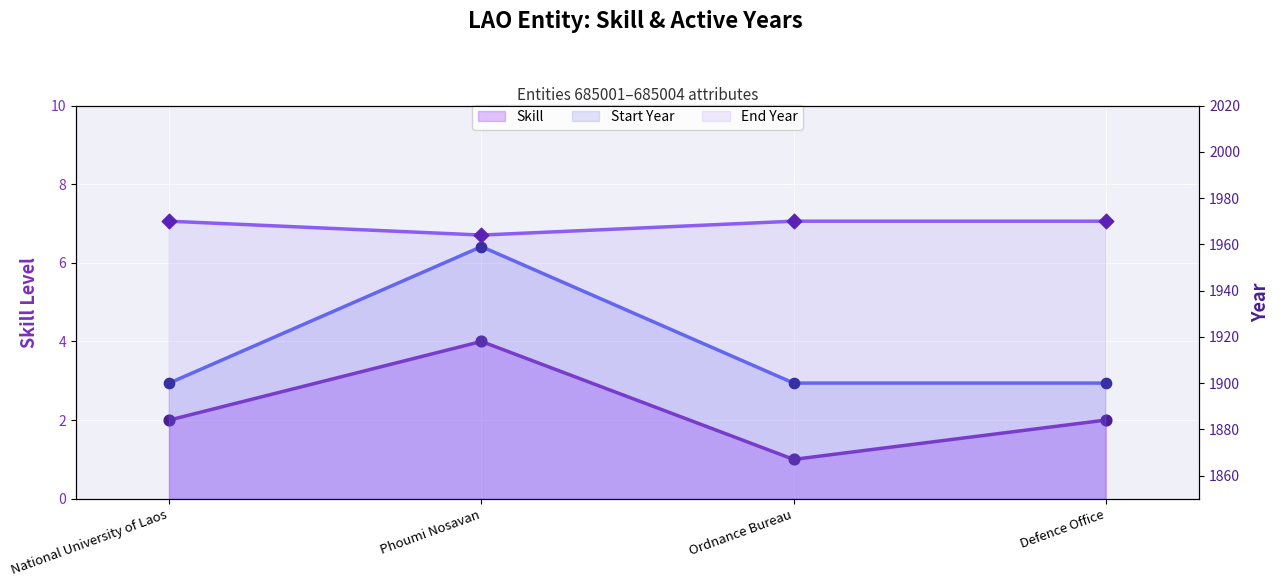

Which series has the largest total across all categories?

End Year